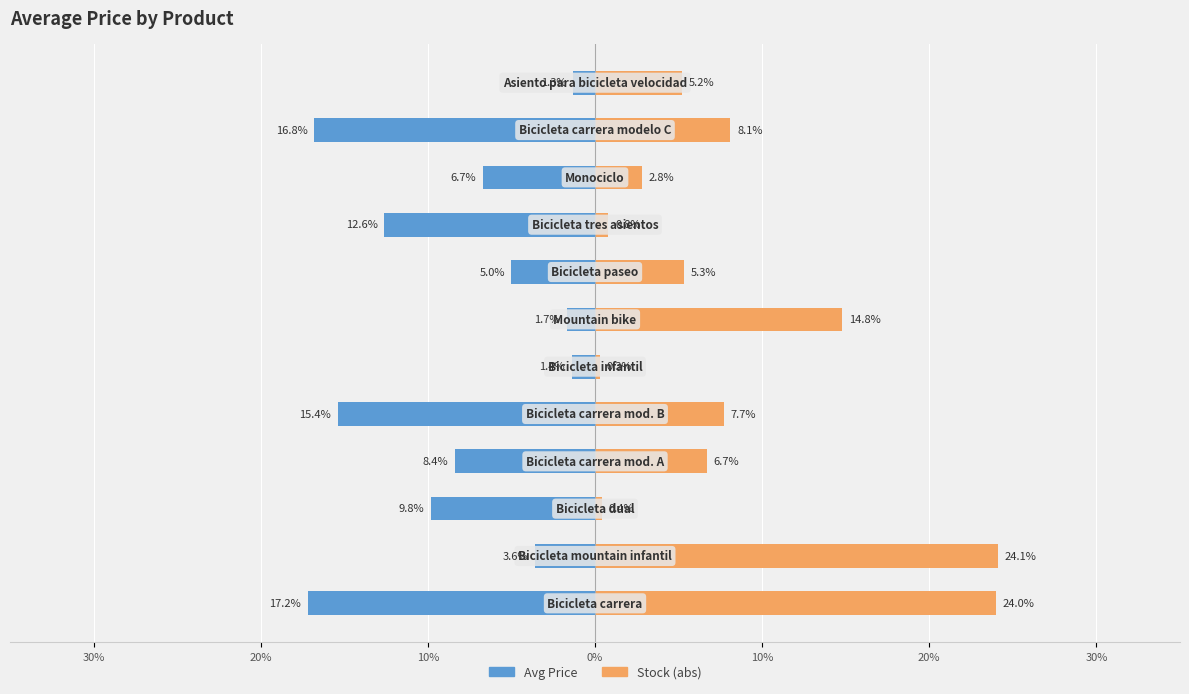

Rank the series by their average value, from lowest to highest.

Avg Price, Stock (abs)